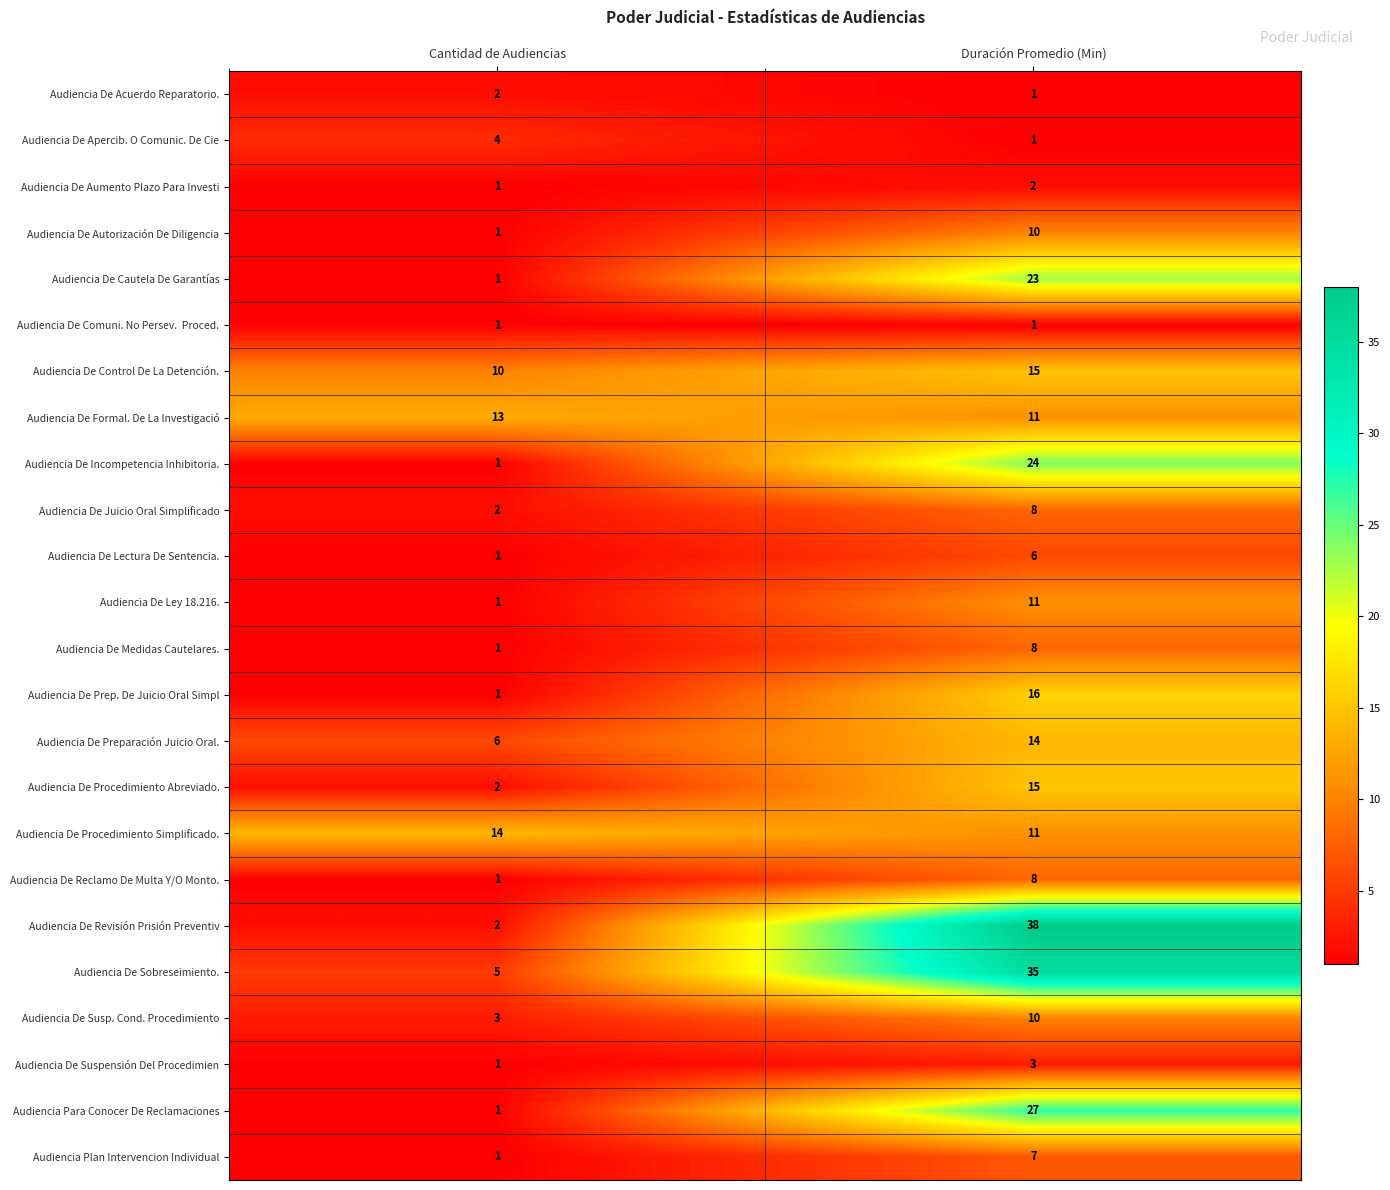

What is the total value across all series at Duración Promedio (Min)?

305